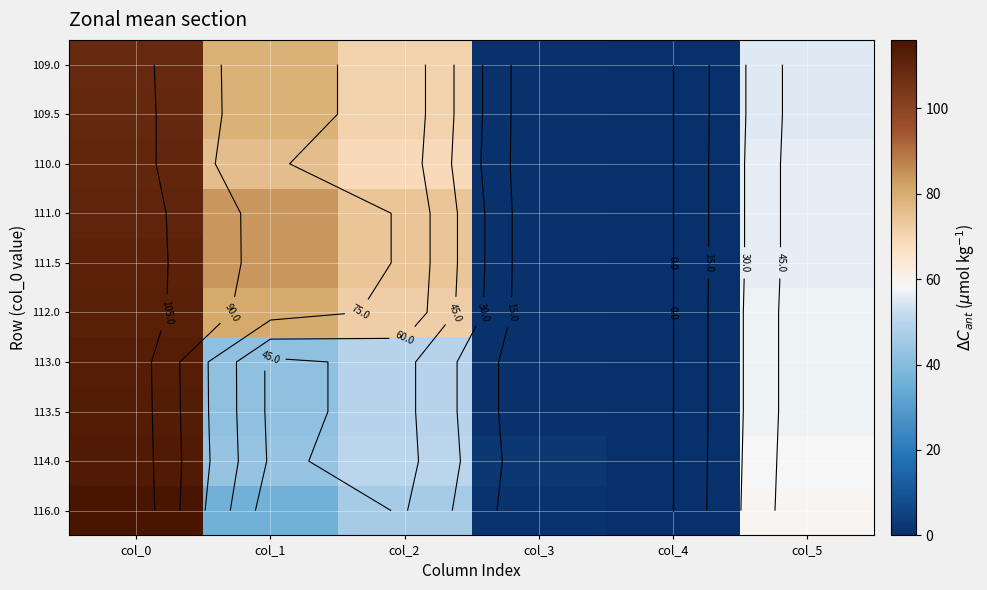

Which series changed the most between col_1 and col_5?

111.0